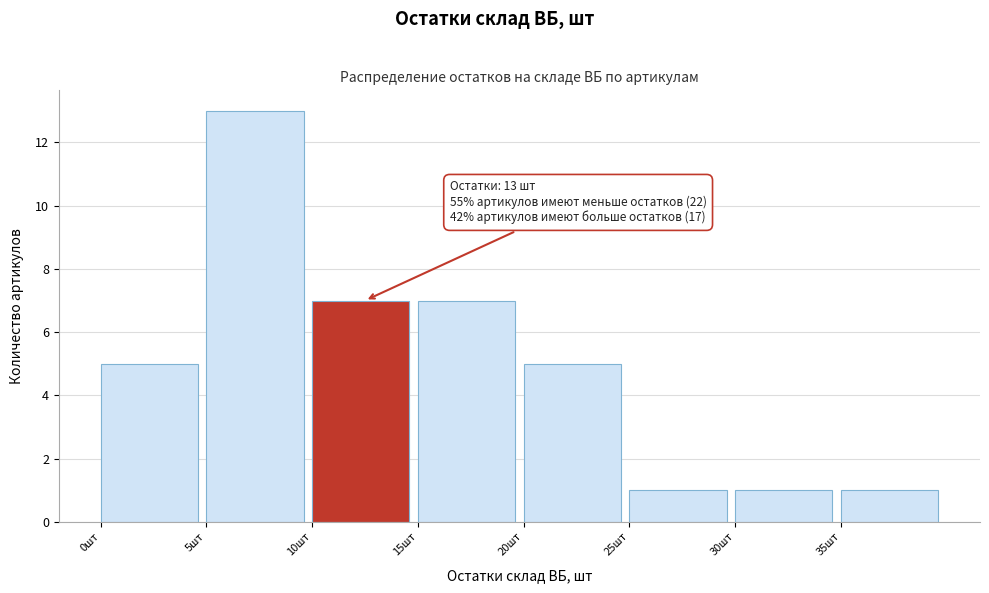

Which range on the x-axis has the tallest bar?

5 to 10